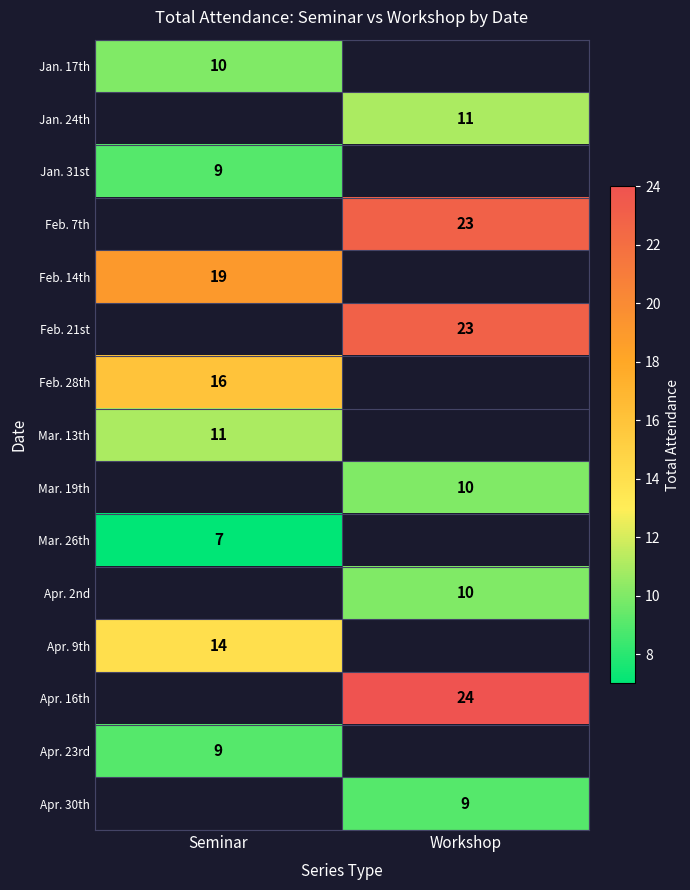

The value of Jan. 24th at Workshop is 16. True or false?

False